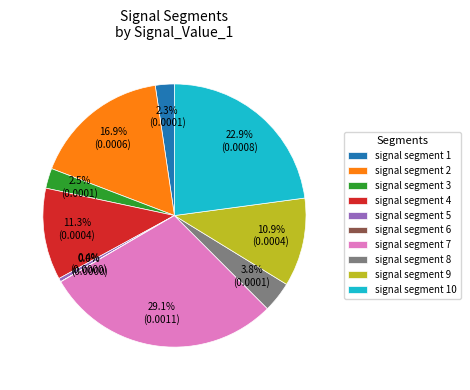

To the nearest percent, what portion does signal segment 10 represent?

23%